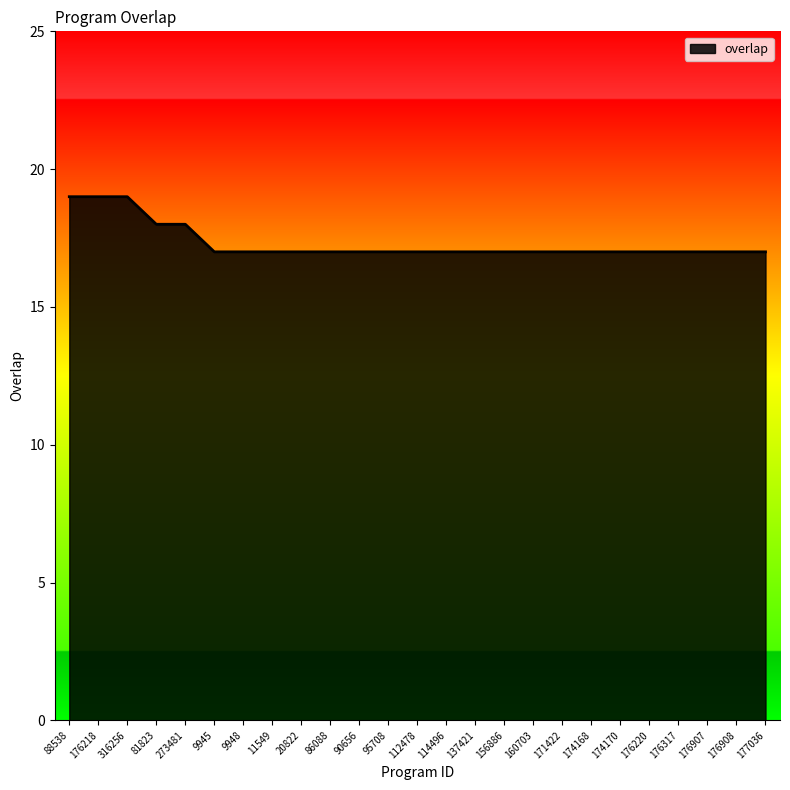

Approximately how many times larger is the value at 90656 compared to 176317?

1.0